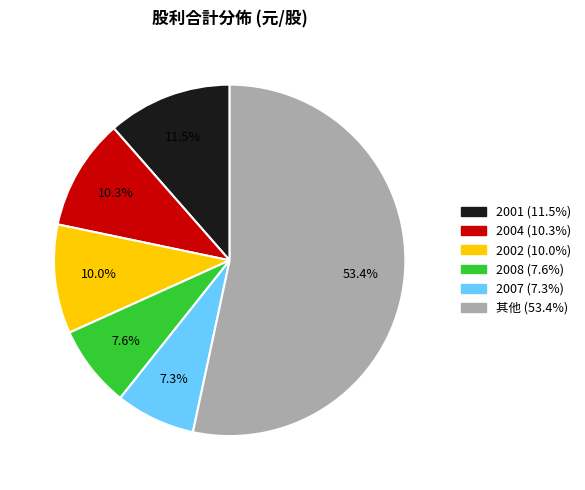

Is there any slice that represents more than half of the pie?

Yes